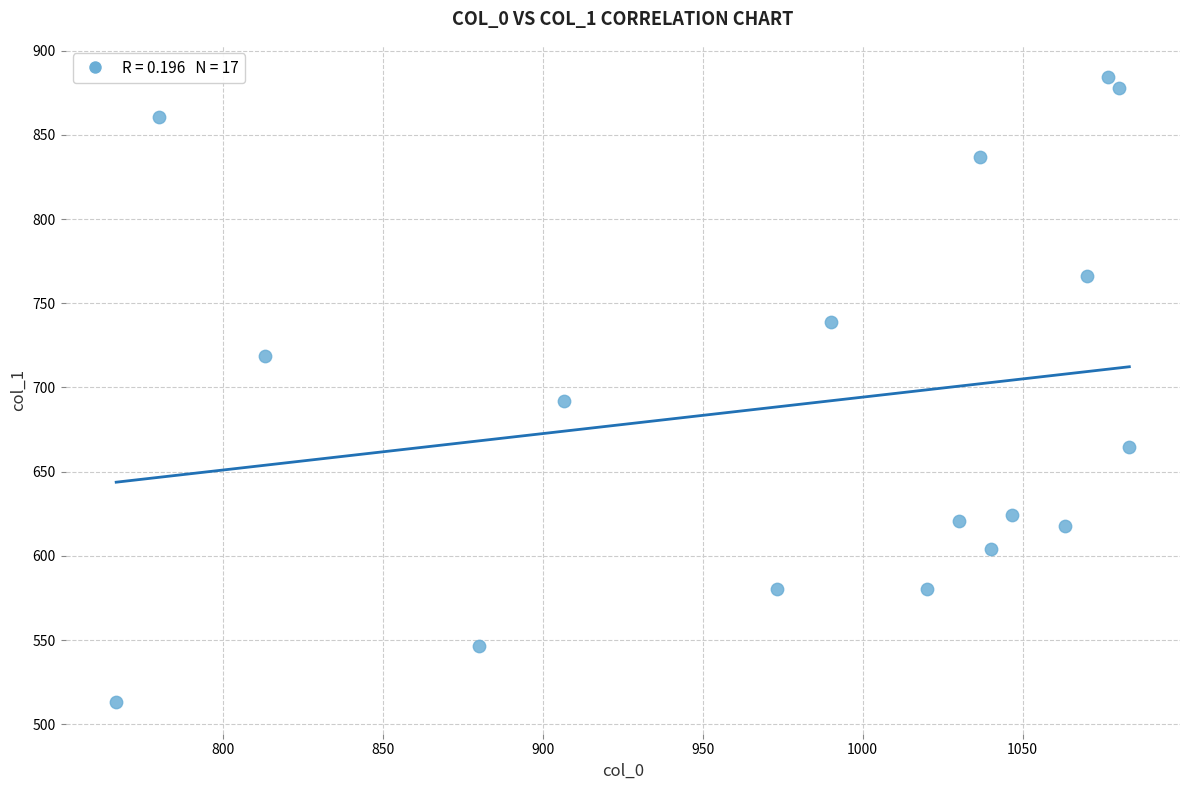

What Y value in the scatter plot is closest to 698?

691.9